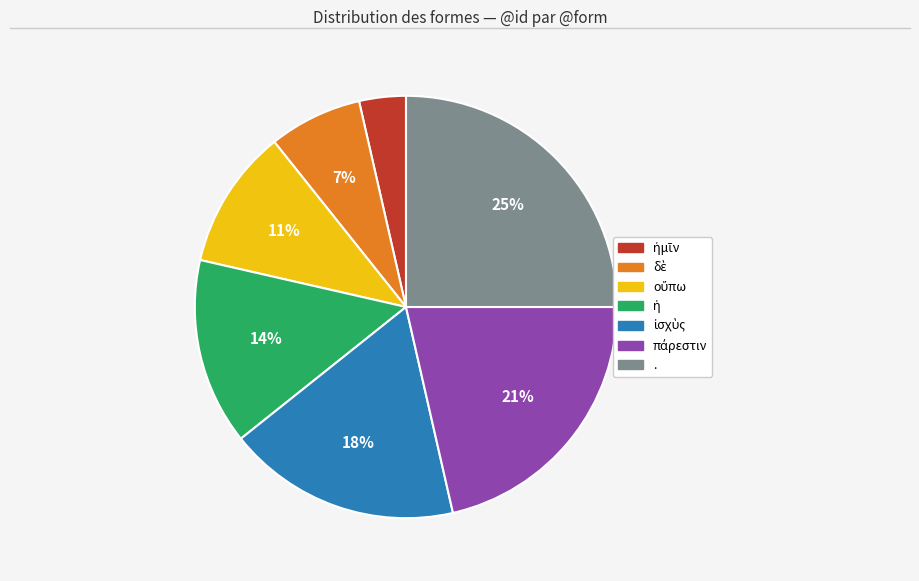

What percentage is the . slice, to the nearest percent?

25%